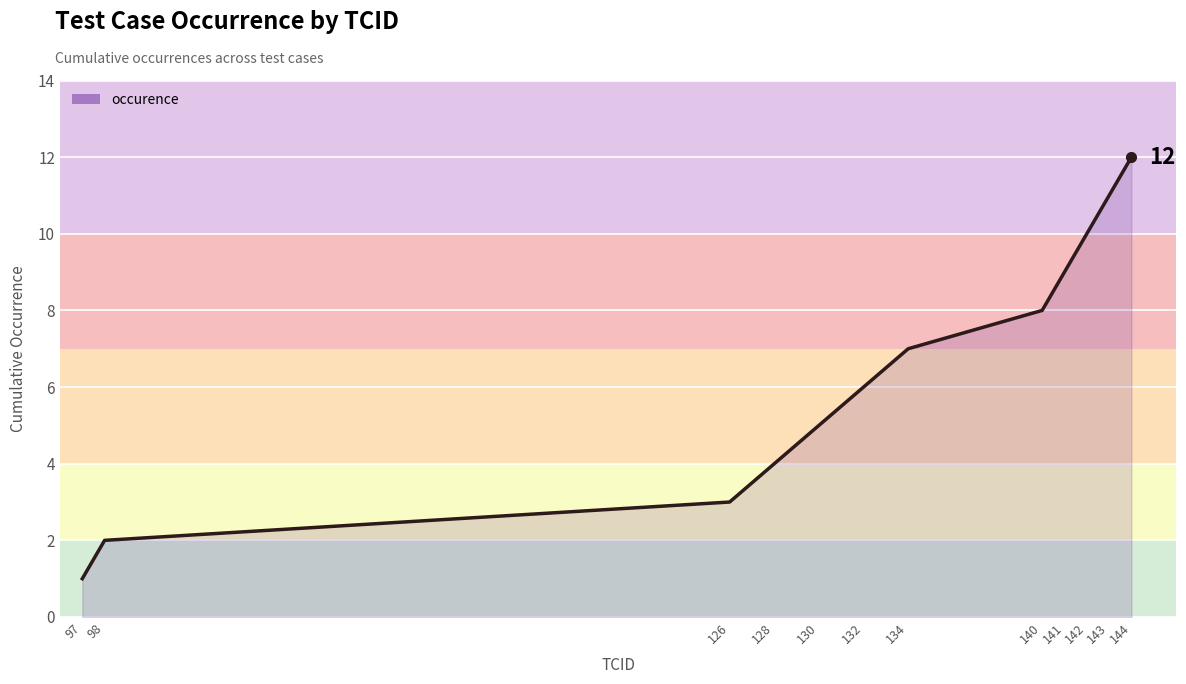

What is the difference between the maximum and minimum values?

11